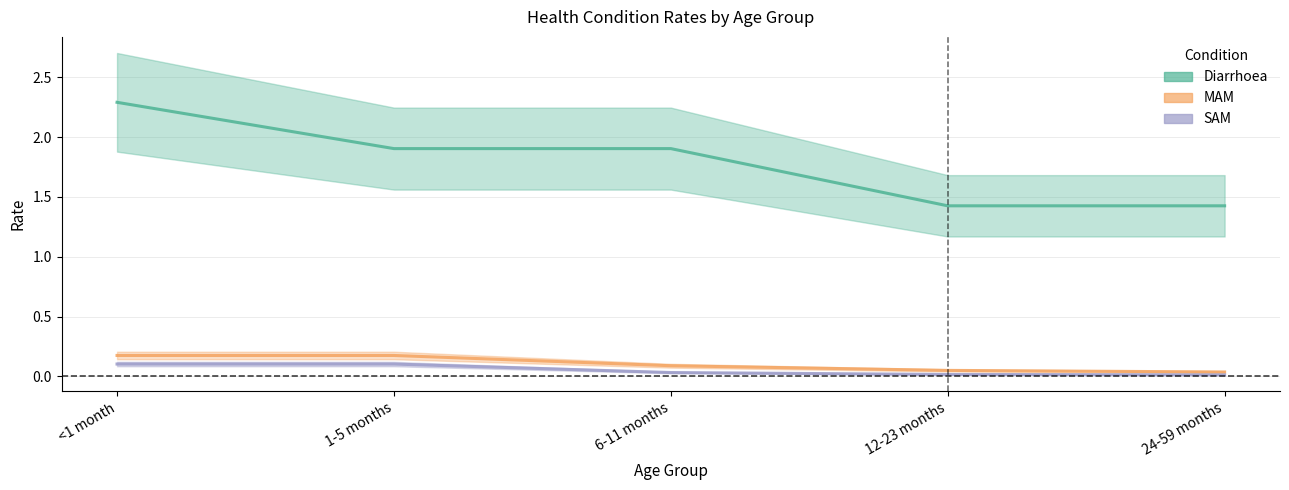

How many lines are shown in the chart?

3